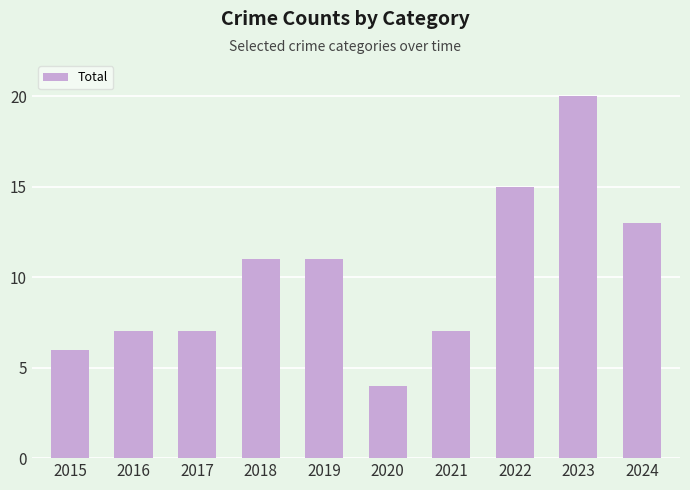

True or false: the data shows 6 at 2024.

False